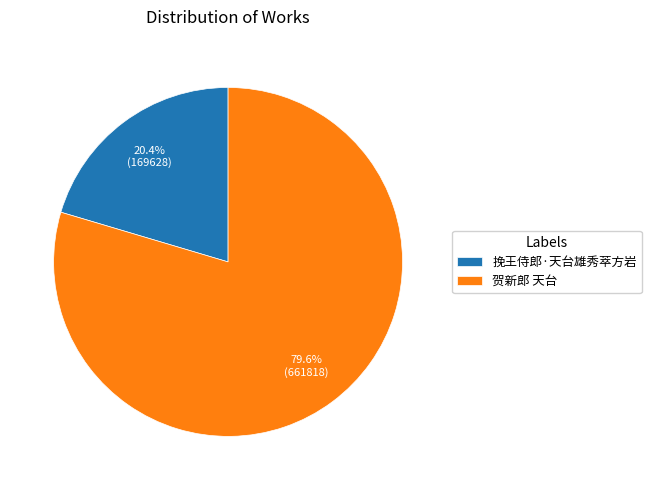

Rank the categories by value from highest to lowest.

贺新郎 天台, 挽王侍郎·天台雄秀萃方岩